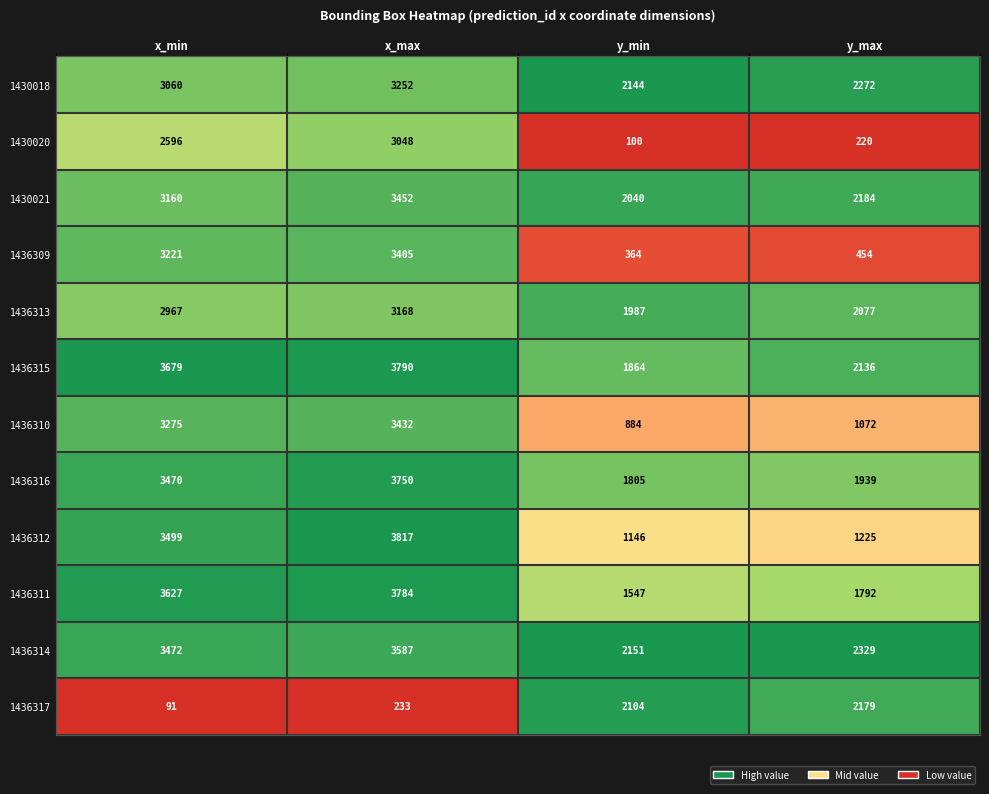

The value of 1436309 at x_min is 3221. True or false?

True